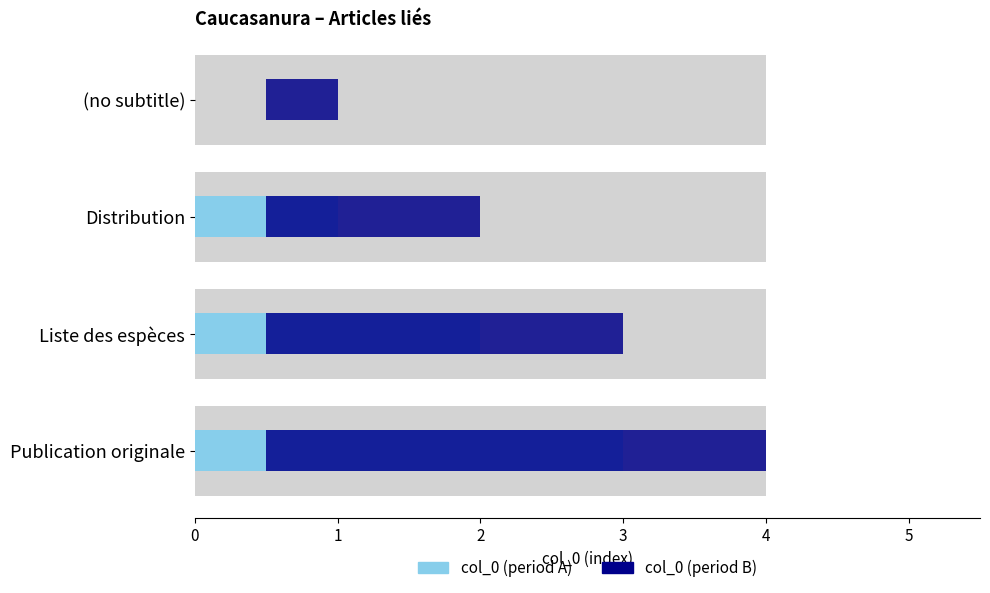

What is the difference between the maximum and second lowest values in the col_0 (period B) series?

2.0